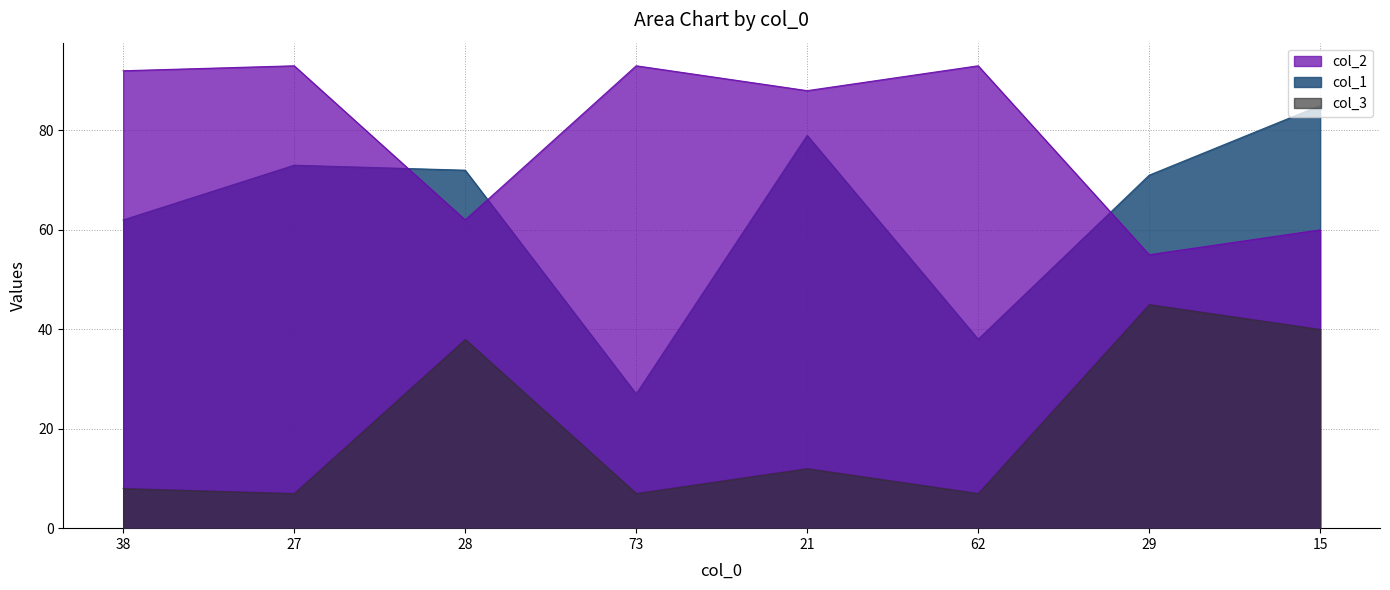

Which series has the widest spread of values?

col_1